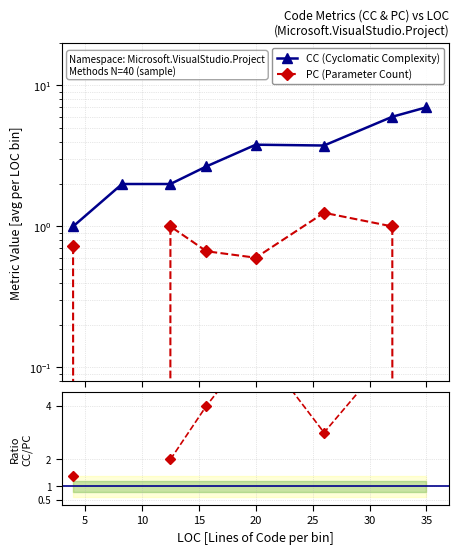

The value of CC/PC ratio at 5 is nan. True or false?

False